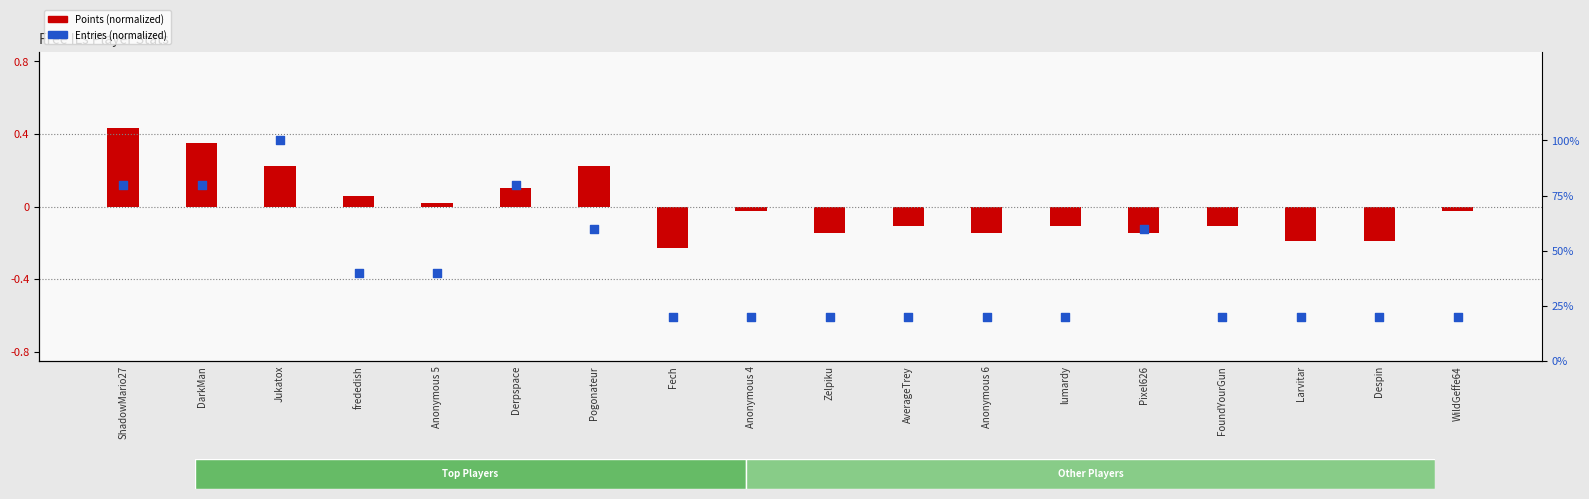

What is the total value across all series at Zelpiku?

0.1